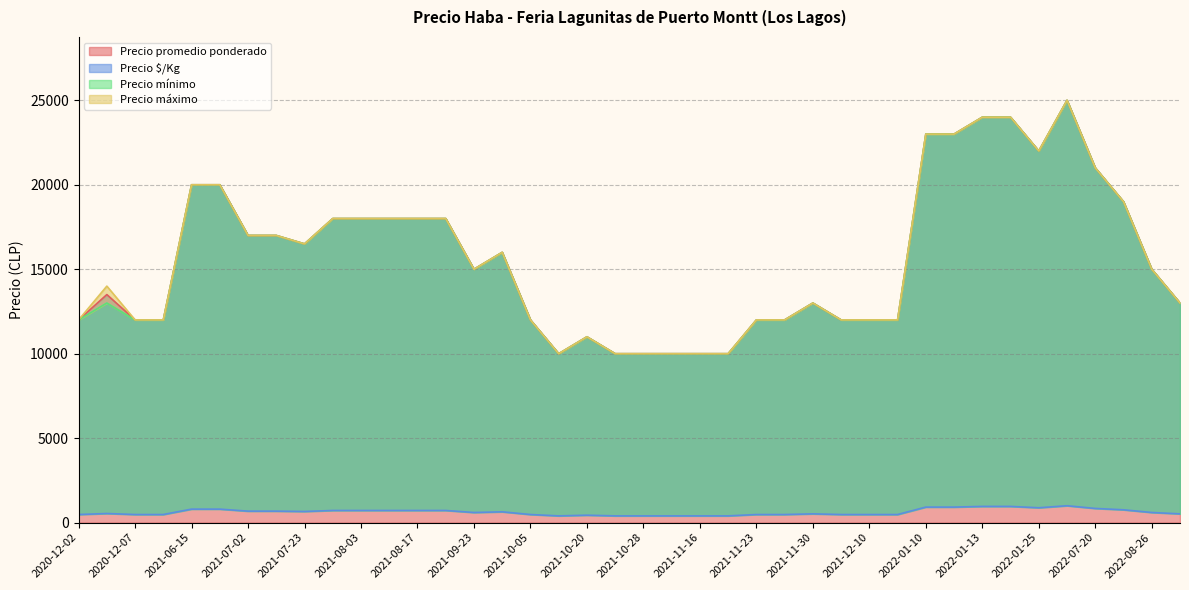

At which category is the sum across all series the highest?

2022-07-12